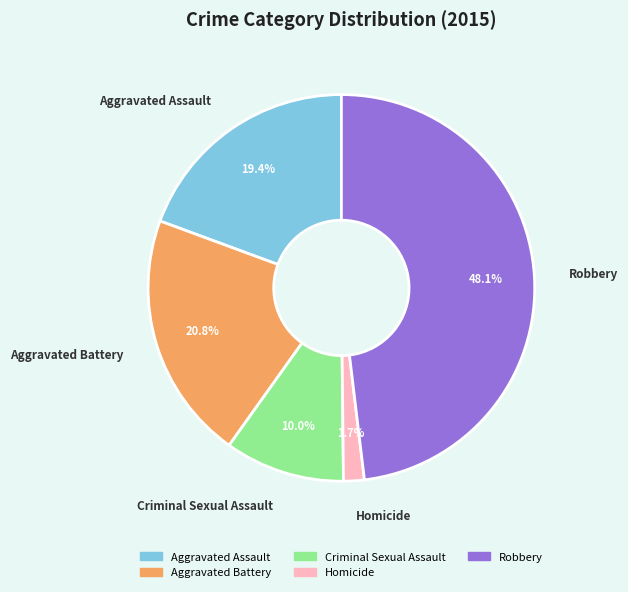

Which slice is the largest?

Robbery